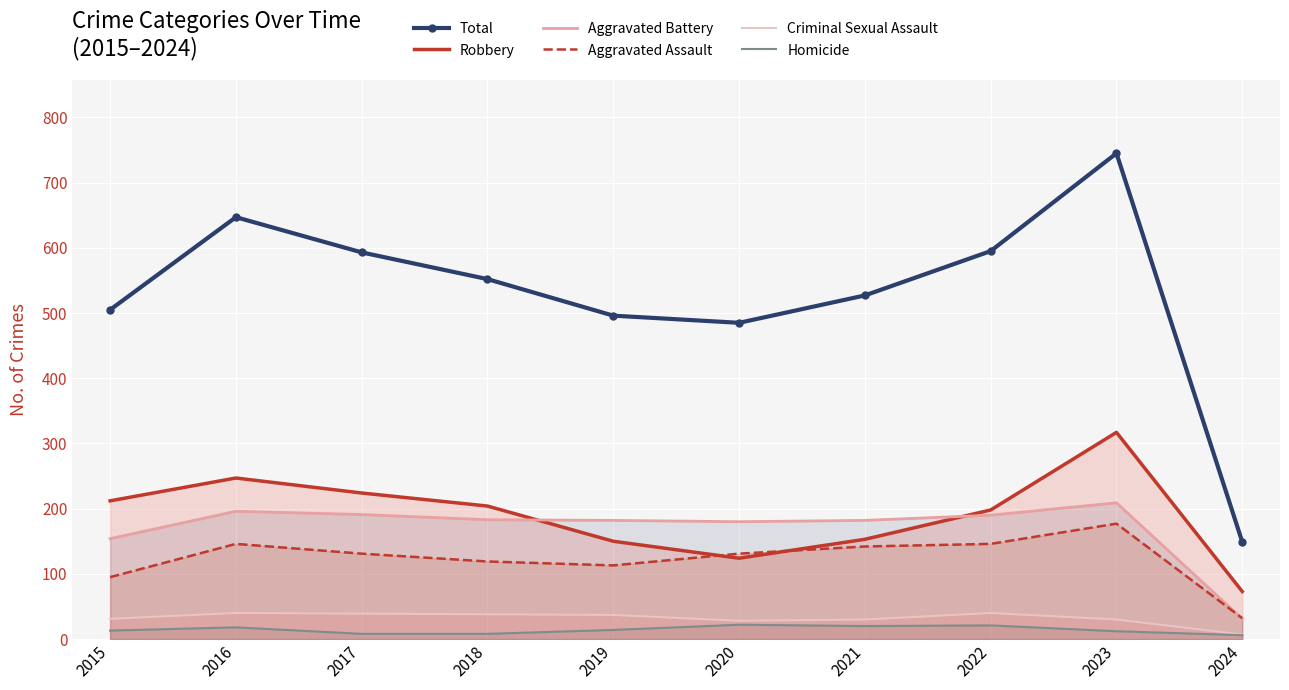

Reading right to left, what are all the values shown in this chart?

Total: 149	745	595	527	485	496	552	593	647	505
Robbery: 73	317	198	153	124	150	204	224	247	212
Aggravated Battery: 31	209	190	182	180	182	183	191	196	154
Aggravated Assault: 32	177	146	142	131	113	119	131	146	95
Criminal Sexual Assault: 7	30	40	30	28	37	38	39	40	31
Homicide: 6	12	21	20	22	14	8	8	18	13